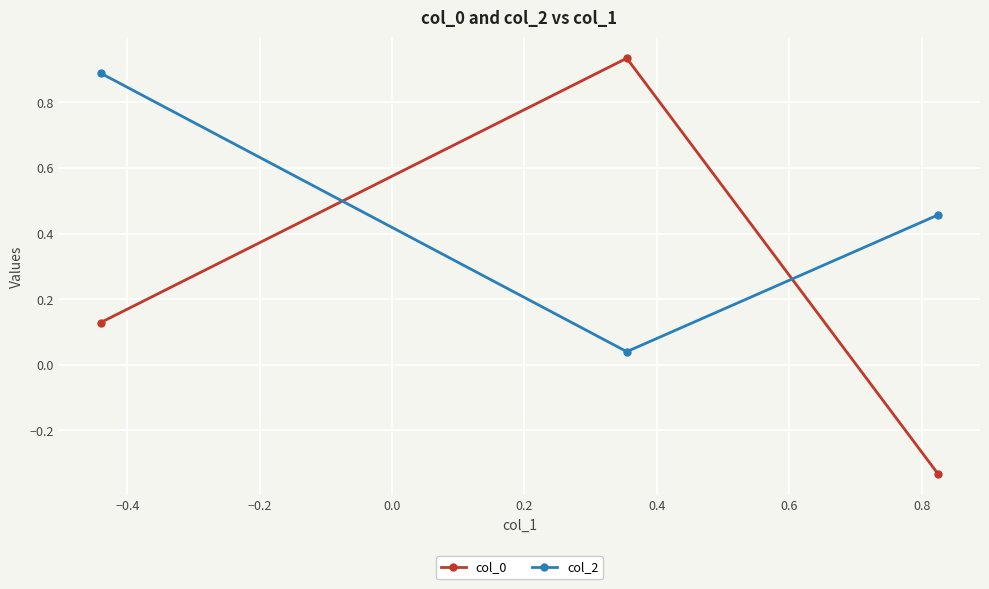

What is the sum of all col_0 values?

0.7